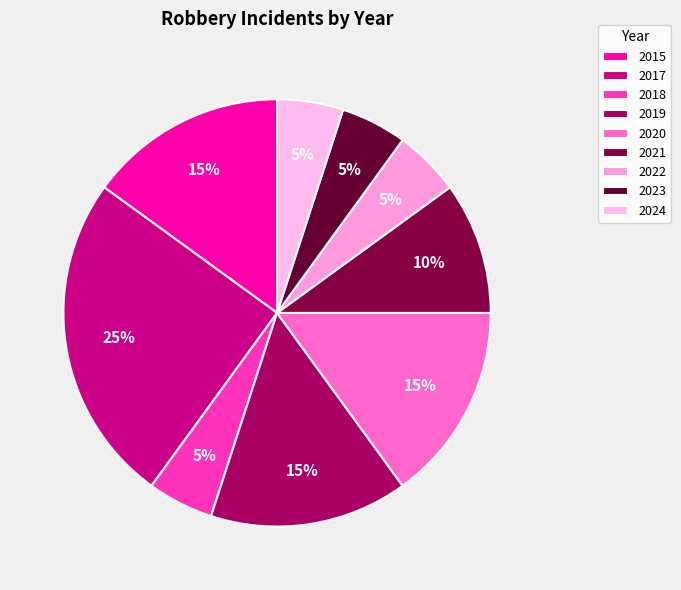

What is the change in value from 2020 to 2021?

-1